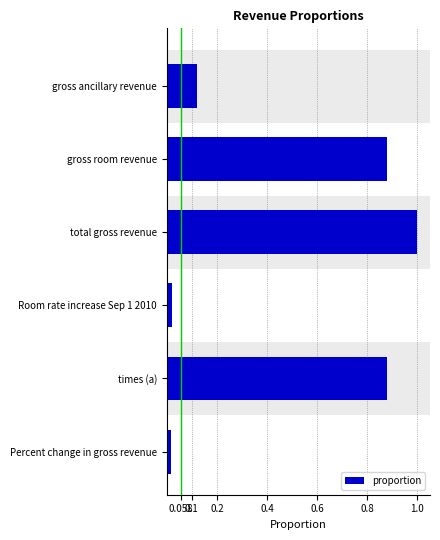

What is the difference between the maximum and minimum values?

1.0